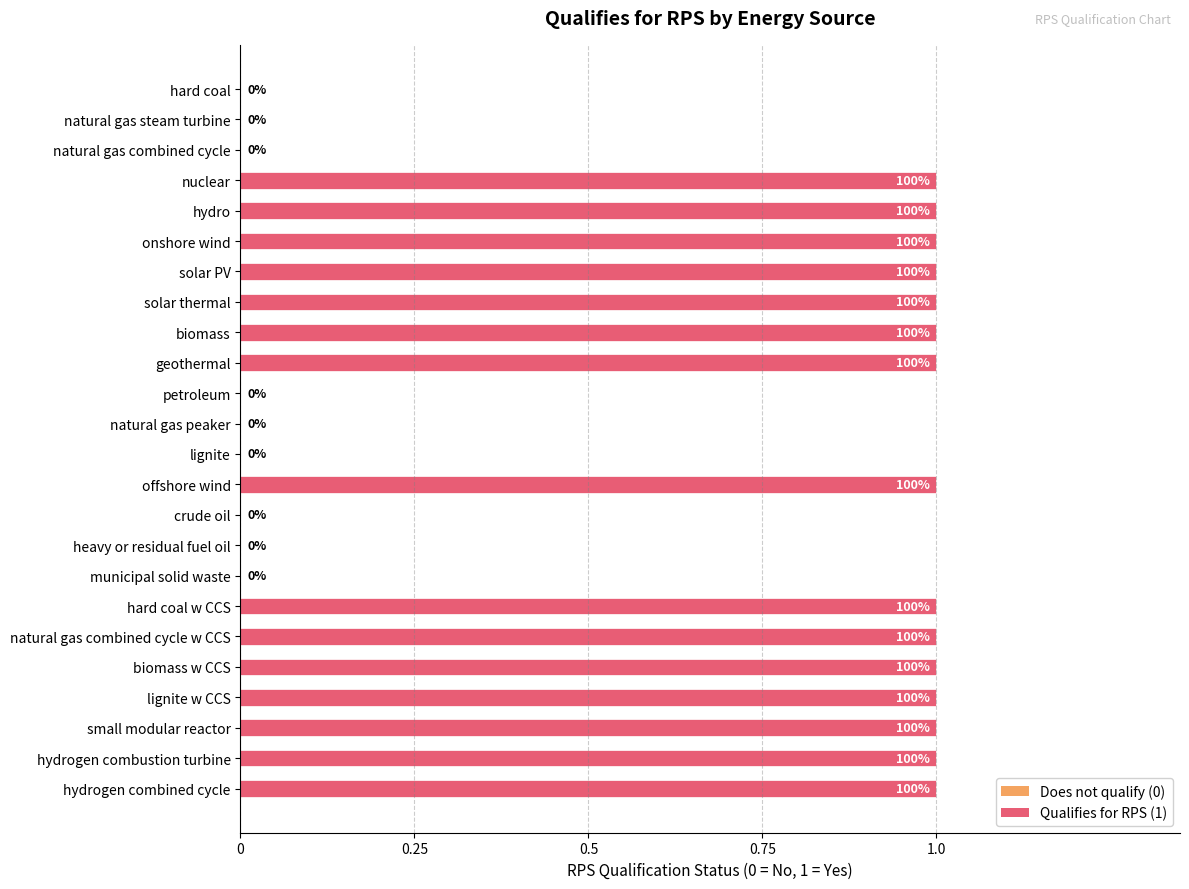

Rank the categories by value from lowest to highest.

hard coal, natural gas steam turbine, natural gas combined cycle, petroleum, natural gas peaker, lignite, crude oil, heavy or residual fuel oil, municipal solid waste, nuclear, hydro, onshore wind, solar PV, solar thermal, biomass, geothermal, offshore wind, hard coal w CCS, natural gas combined cycle w CCS, biomass w CCS, lignite w CCS, small modular reactor, hydrogen combustion turbine, hydrogen combined cycle